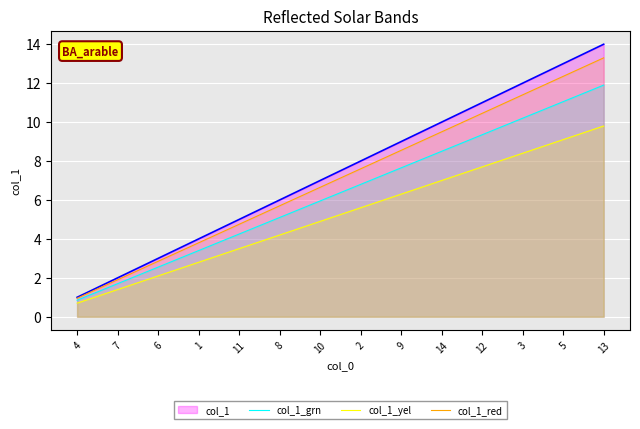

Which has a higher value, 6 or 1?

1